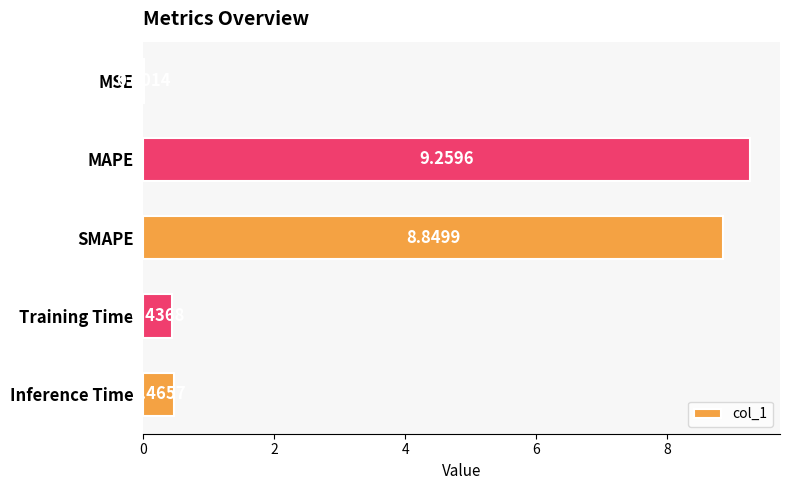

Are the bars grouped side by side (vs. stacked)?

No